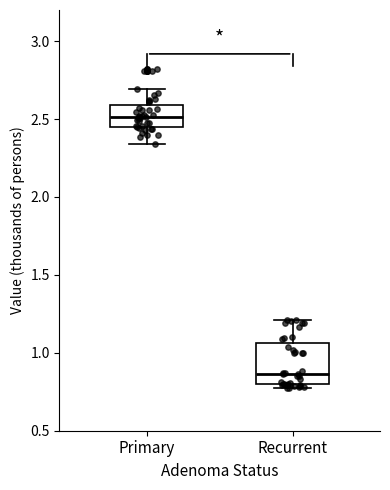

Reading left to right, read every box against the y-axis: the position of its median line, the range the box covers, and the ends of its whiskers. The values are not printed on the chart, so give them approximately, as read against the axis.

Primary: median 2.50, box 2.45 to 2.60, whiskers 2.35 to 2.70
Recurrent: median 0.85, box 0.80 to 1.05, whiskers 0.75 to 1.20